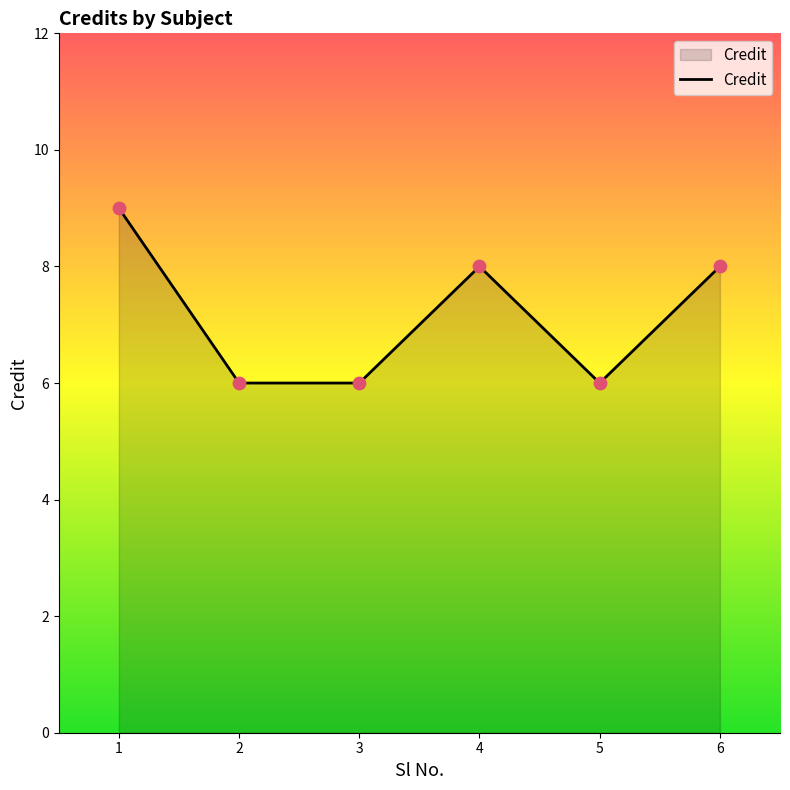

What is the change in value from 3 to 6?

+2